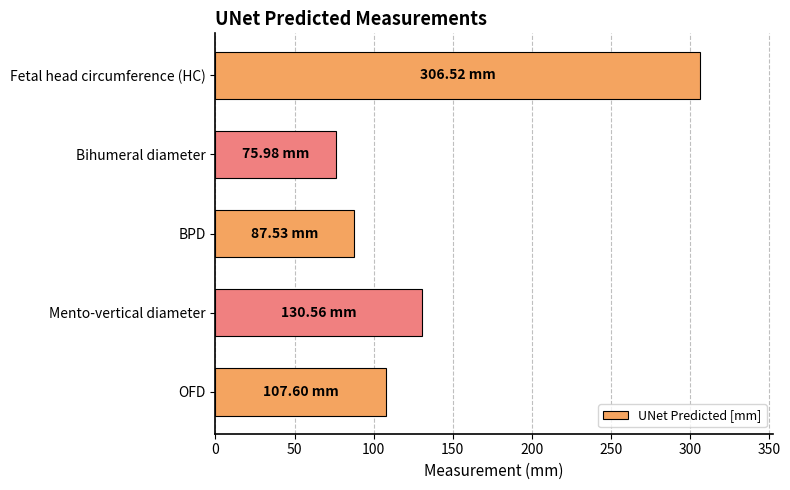

At which category does the chart reach its minimum across all series?

Bihumeral diameter